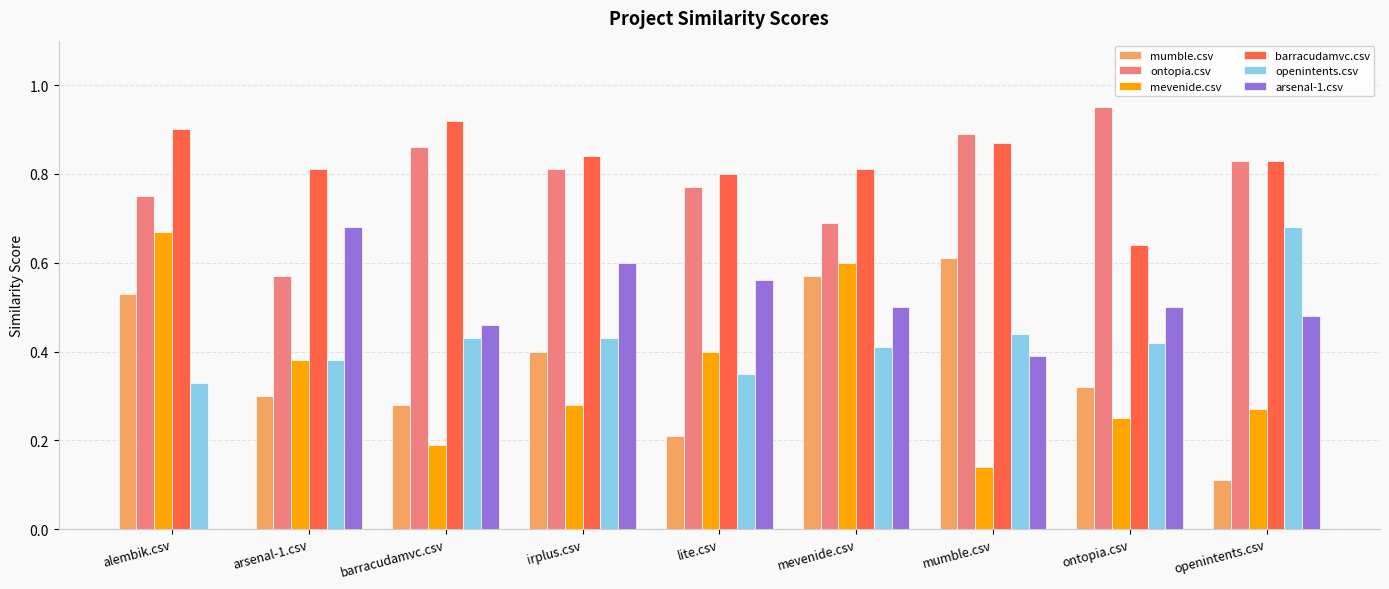

The mumble.csv series shows 0.0 at openintents.csv. True or false?

False